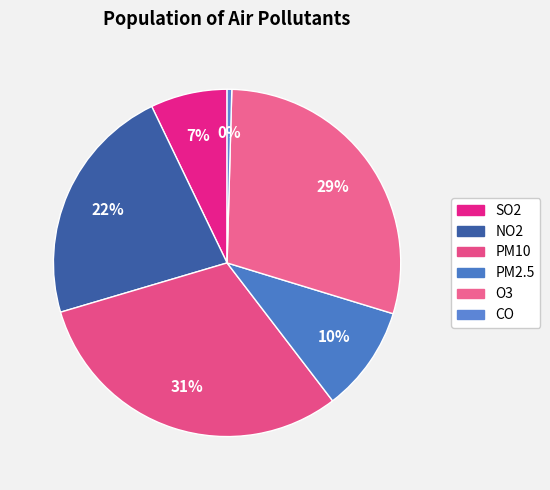

Rank the categories by value from highest to lowest.

PM10, O3, NO2, PM2.5, SO2, CO